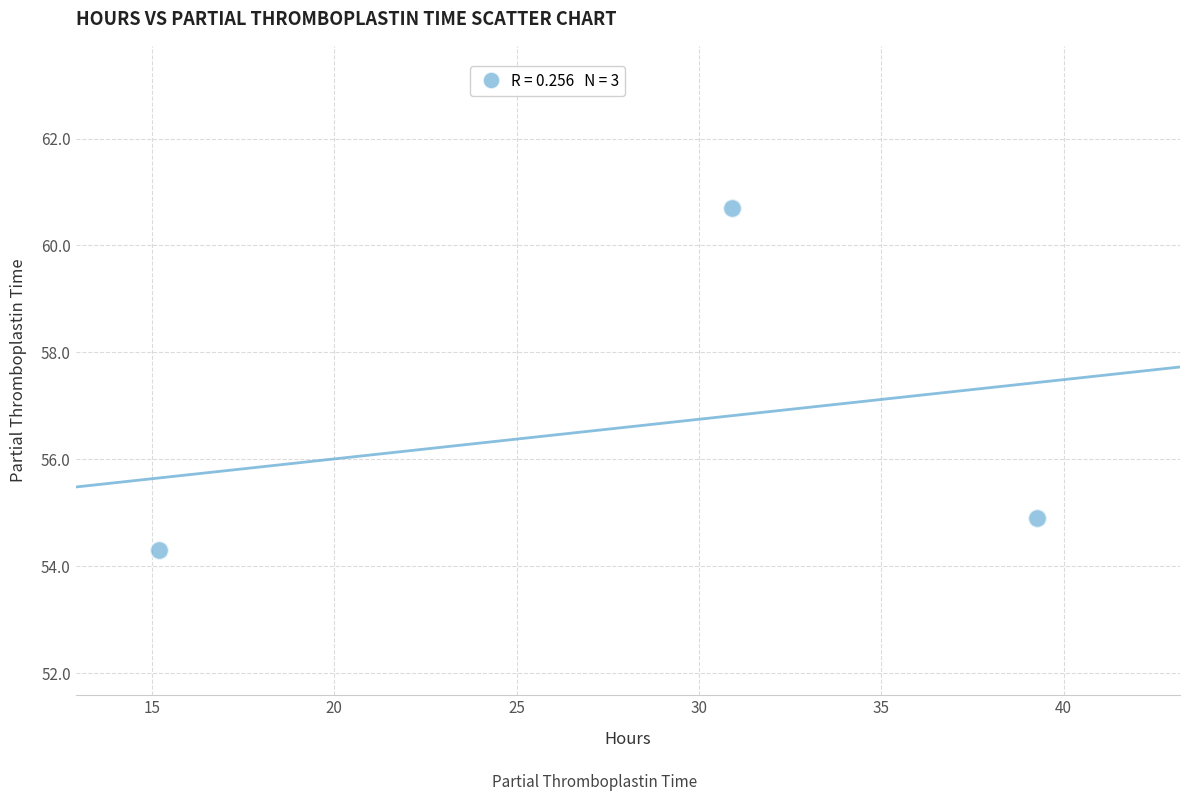

What Y value in the scatter plot is closest to 57?

54.9